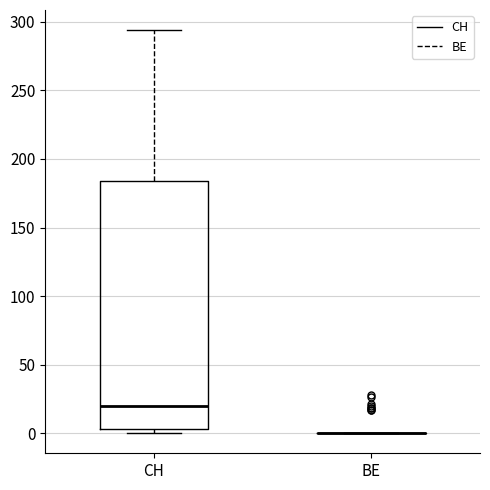

Where is the lower edge of the box for CH on the y-axis? The values are not printed on the chart, so give them approximately, as read against the axis.

5